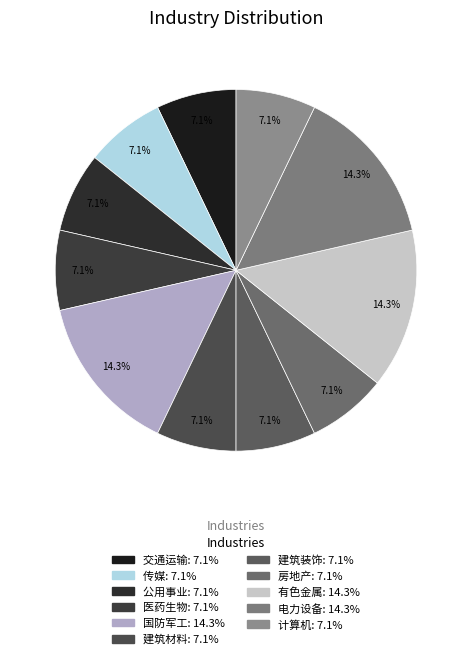

What is the total percentage of 有色金属 and 建筑材料?

21.4%